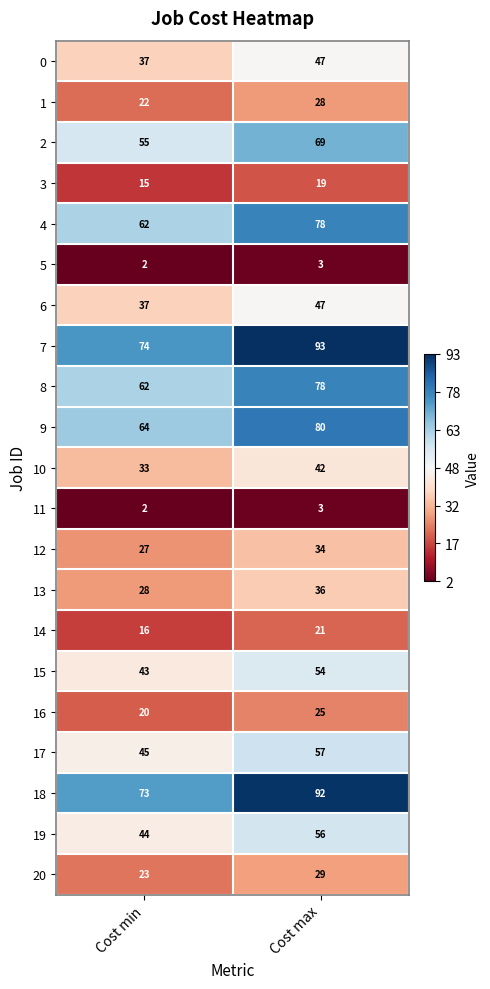

What is the total value across all series at Cost max?

991